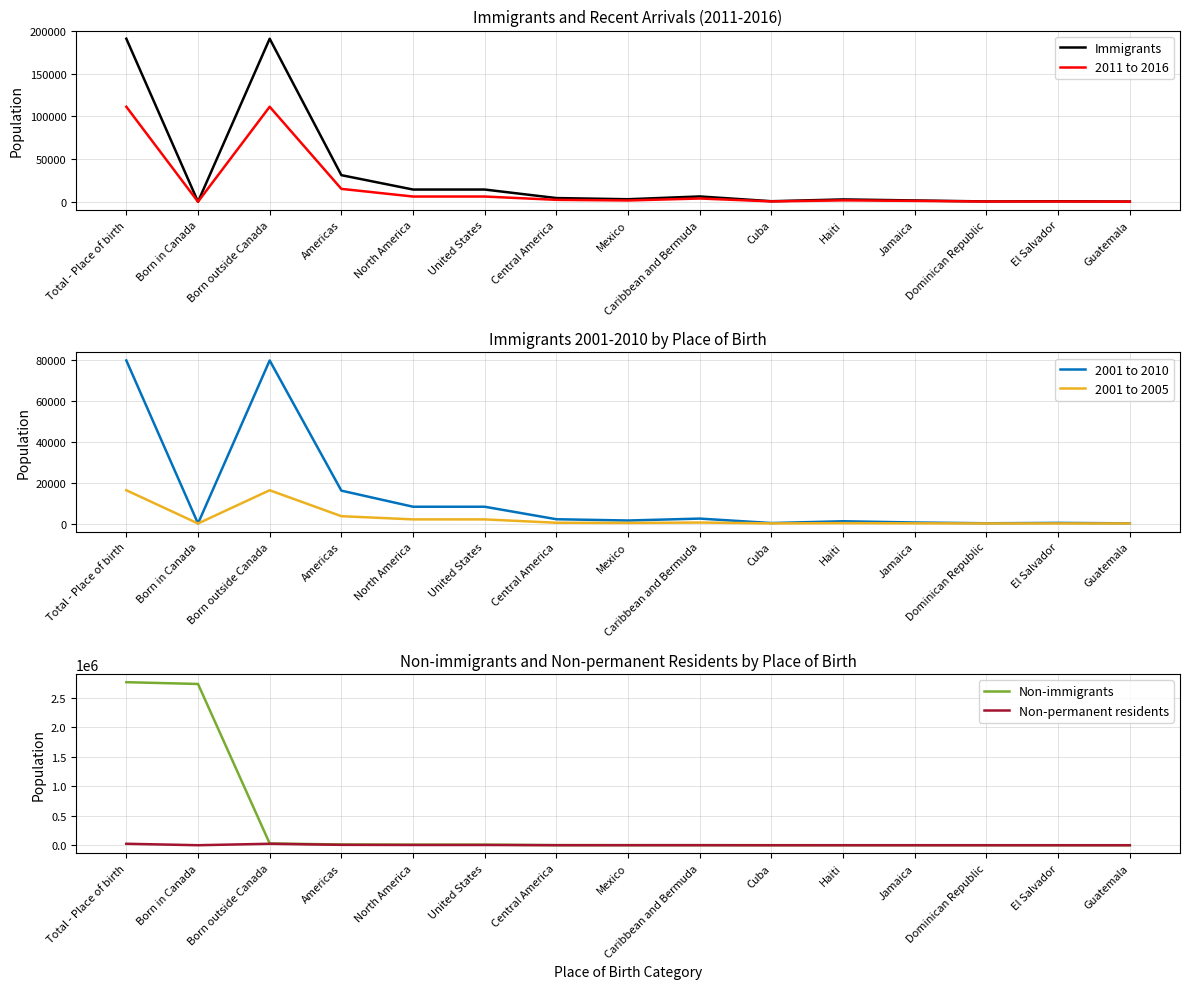

Does the chart have visible grid lines?

Yes